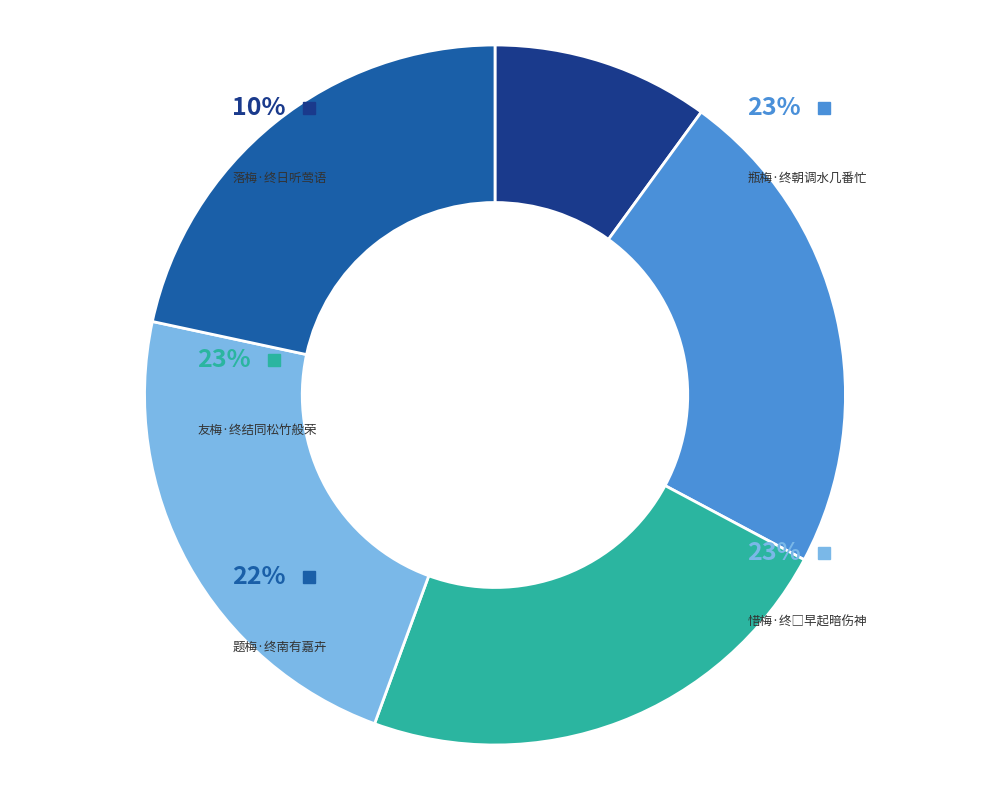

Between 友梅·终结同松竹般荣 and 落梅·终日听莺语, which is larger?

友梅·终结同松竹般荣